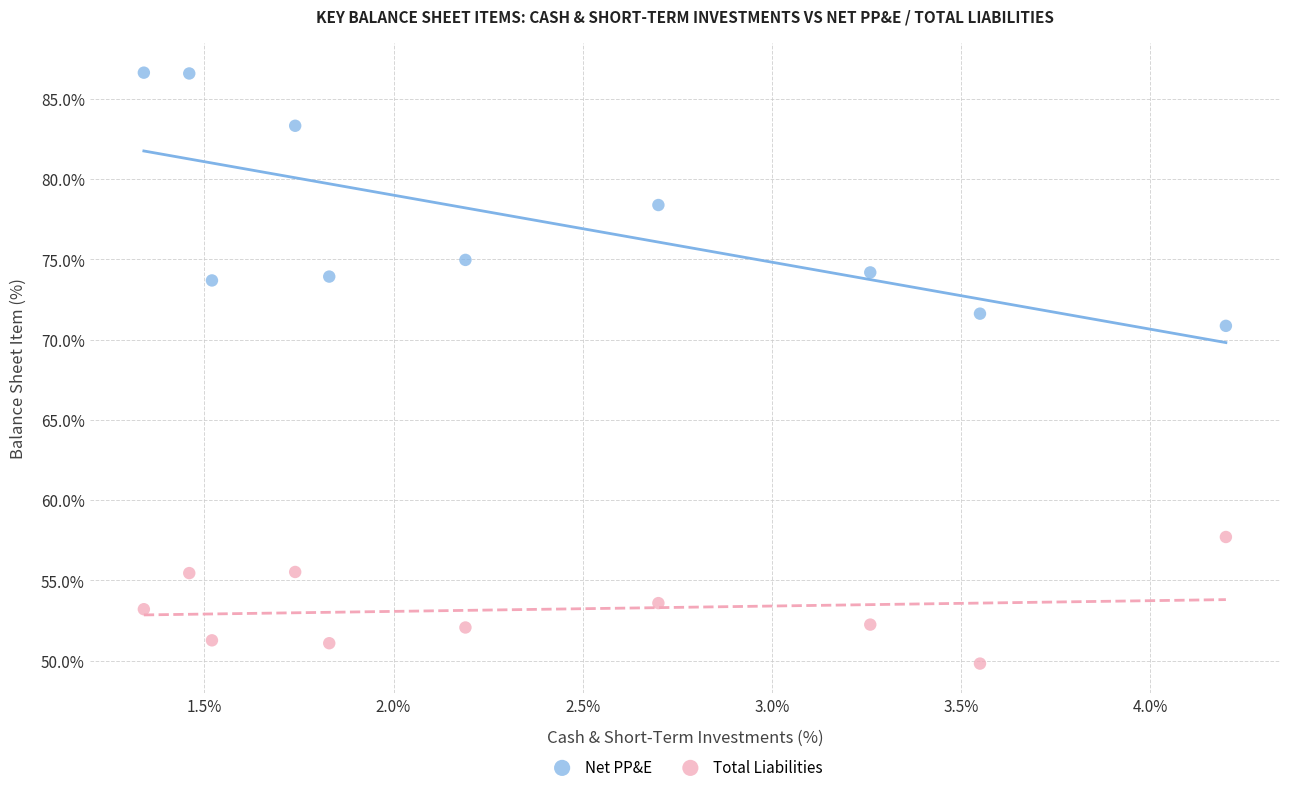

Which series contains the highest Y value?

Net PP&E